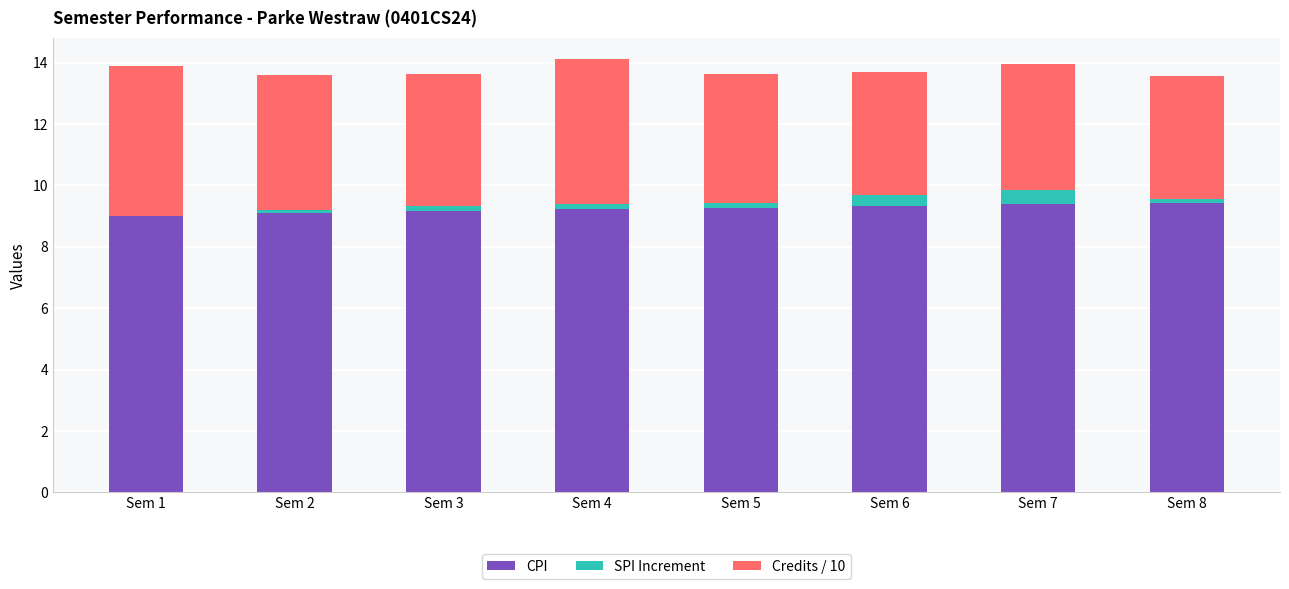

The CPI series shows 9.3 at Sem 6. True or false?

True